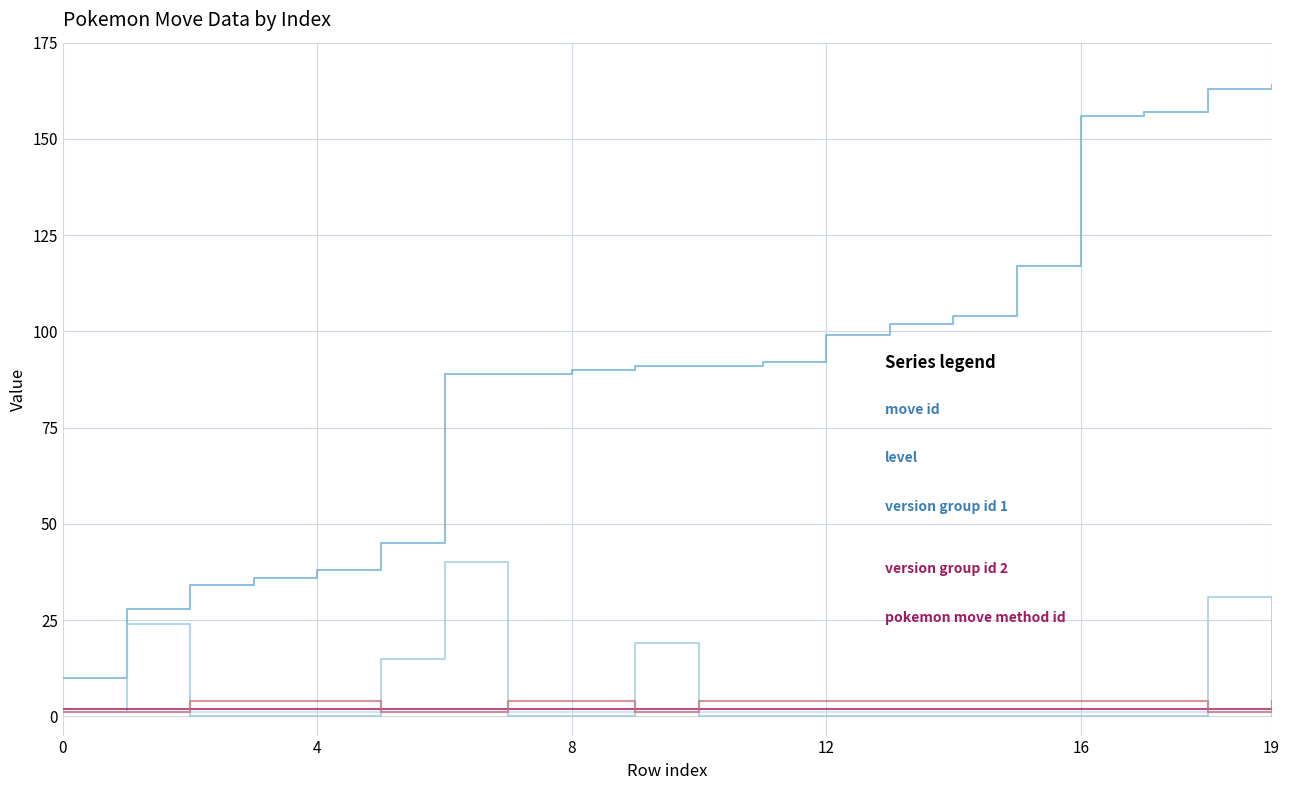

What is the greatest value displayed?

164